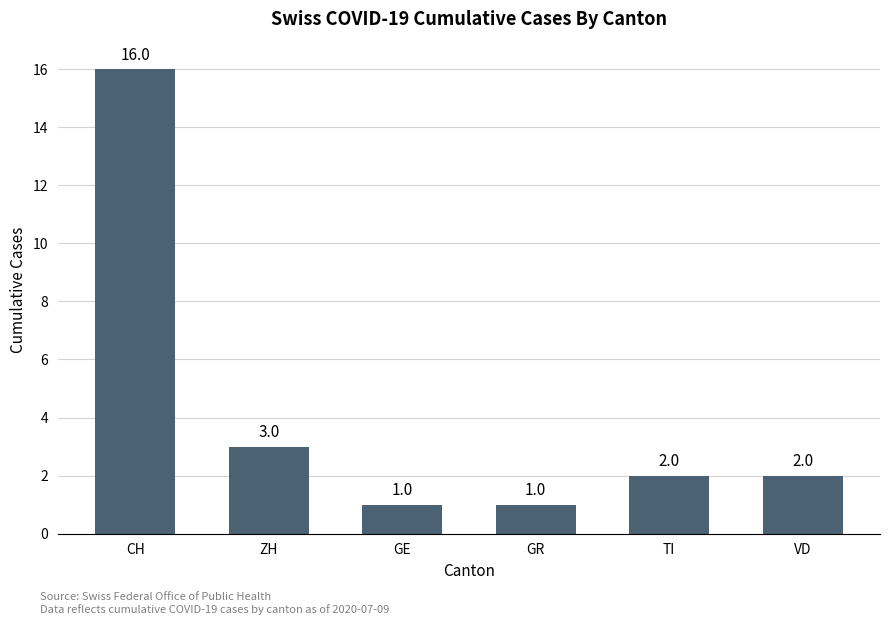

What is the difference between the second highest and second lowest values?

2